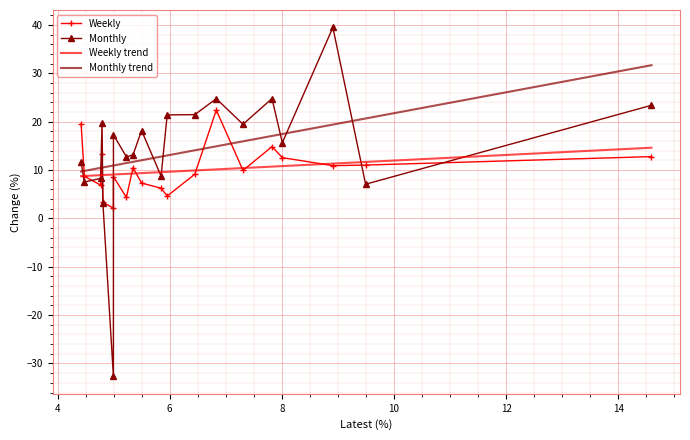

What are all the series names shown in the legend?

Weekly, Monthly, Weekly trend, Monthly trend